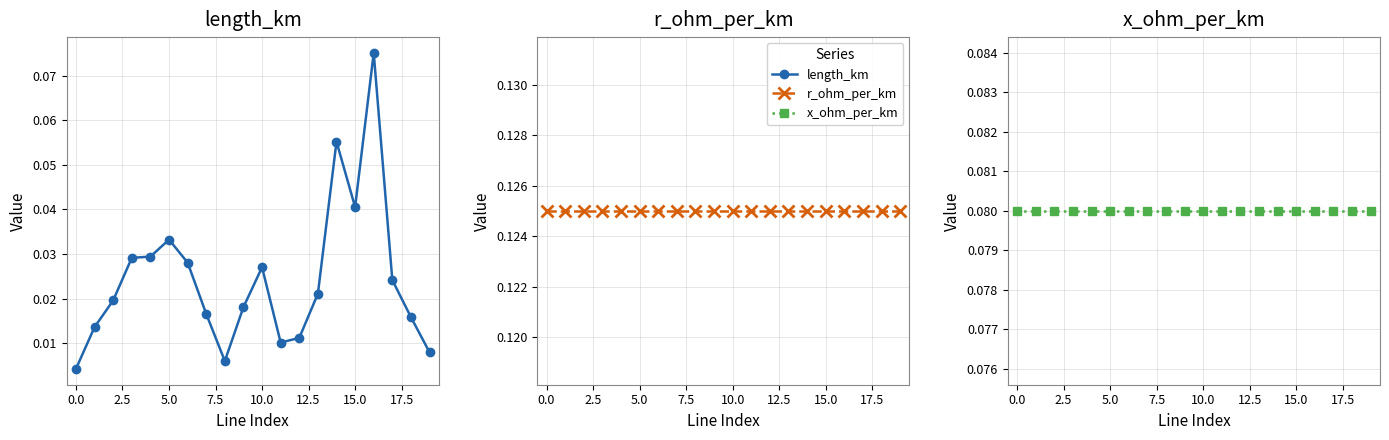

Does the chart display data point markers on the line(s)?

Yes